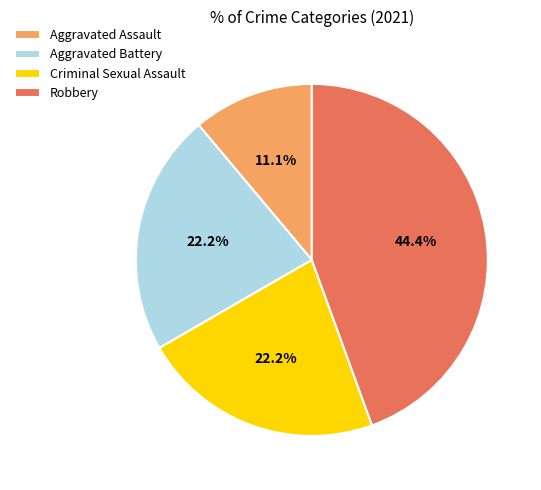

To the nearest percent, what is the difference between the Aggravated Assault and Robbery slice percentages?

33%